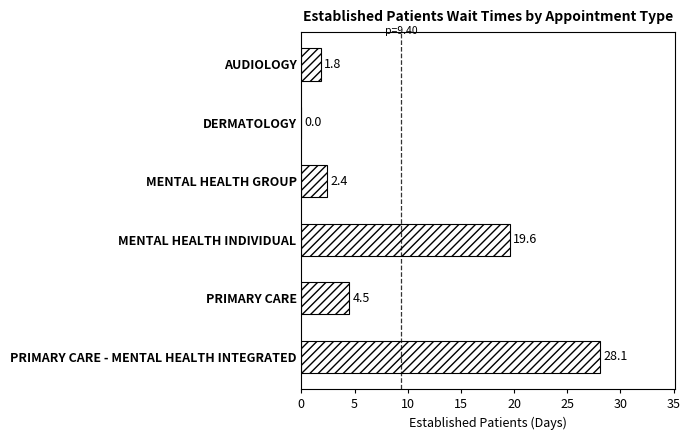

How many values exceed 4?

3